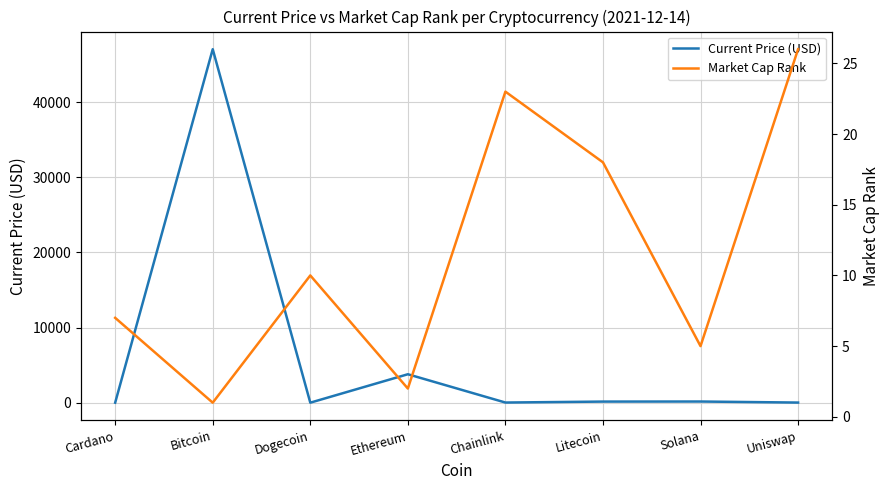

At which category is the sum across all series the highest?

Bitcoin